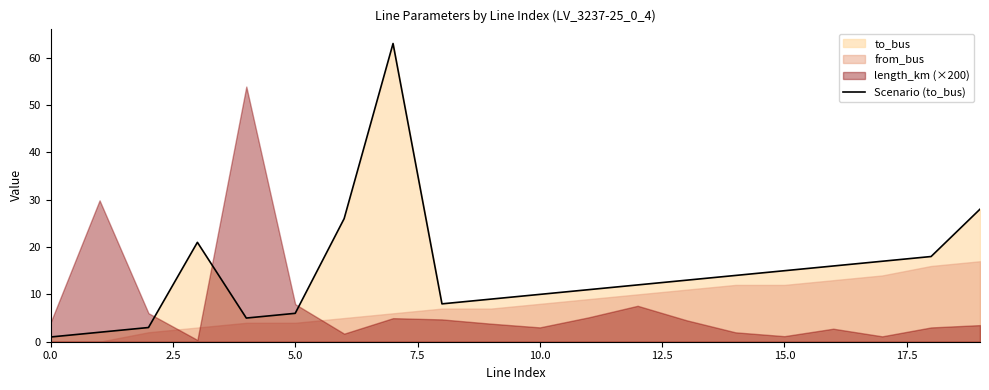

The Scenario (to_bus) series shows 10 at 10.0. True or false?

True